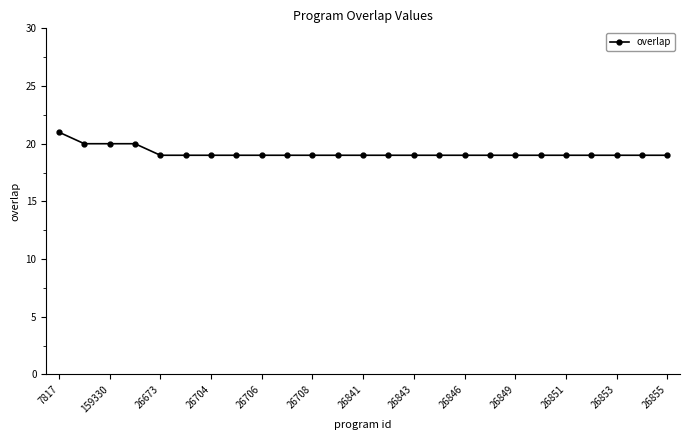

What is the sum of all values?

480